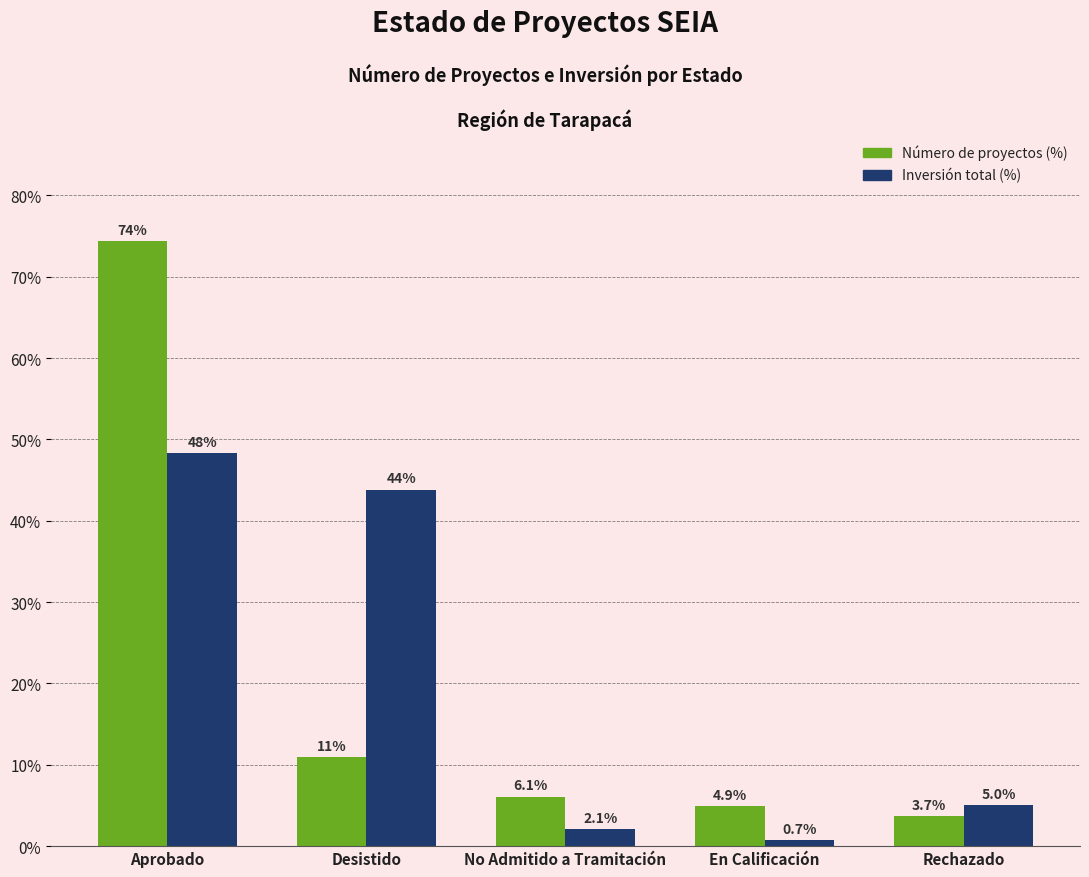

What is the spread (max minus min) of values at Rechazado?

1.4